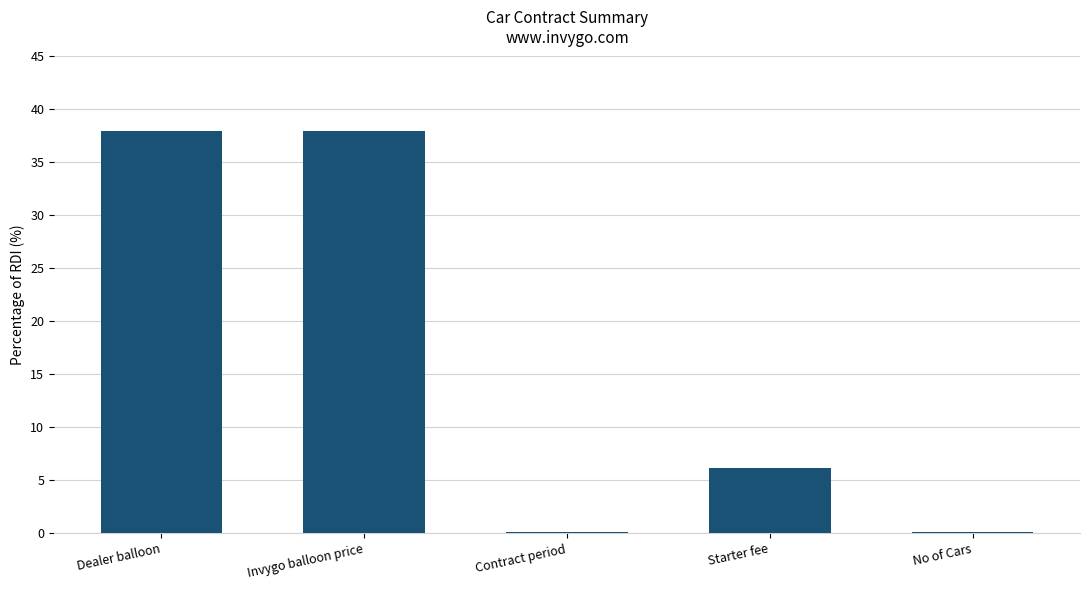

Count the number of data series in this chart.

1